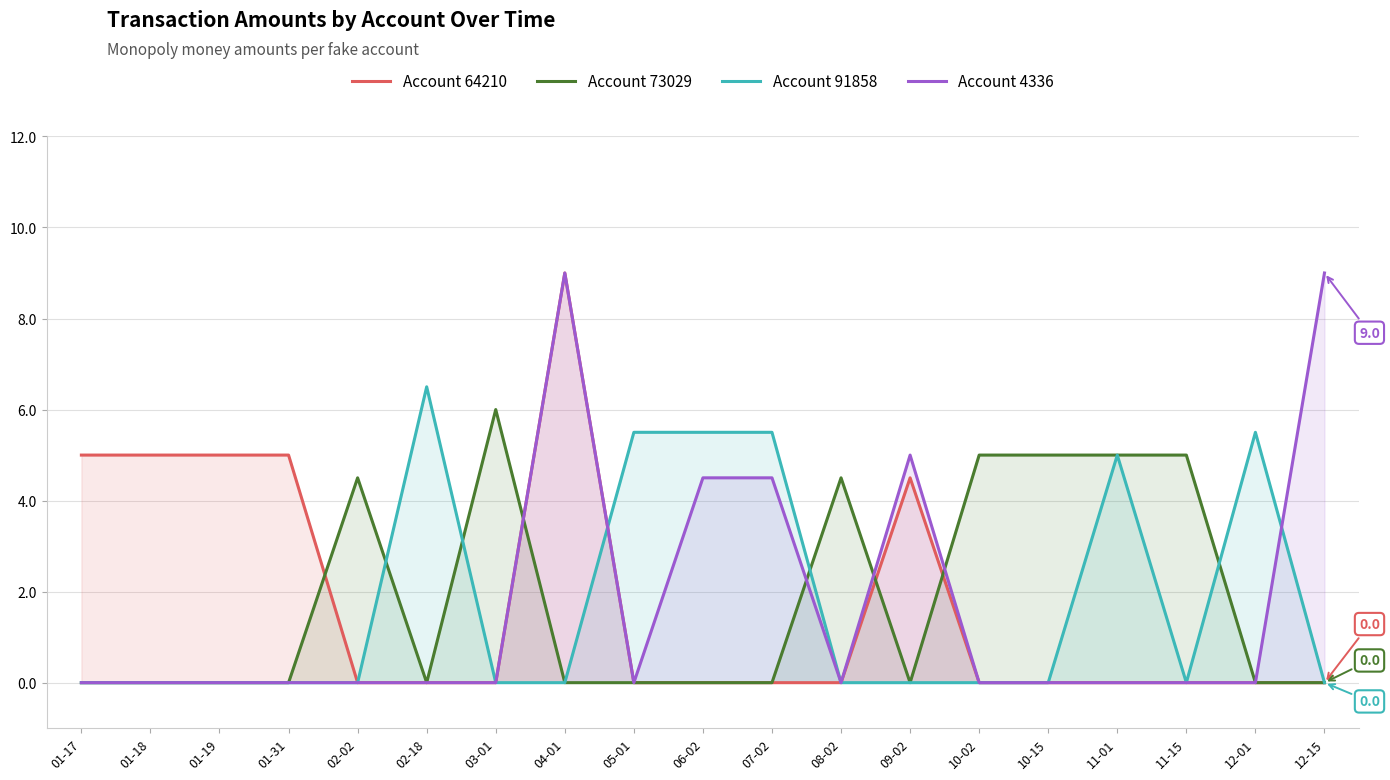

The value of Account 91858 at 01-19 is 3.4. True or false?

False